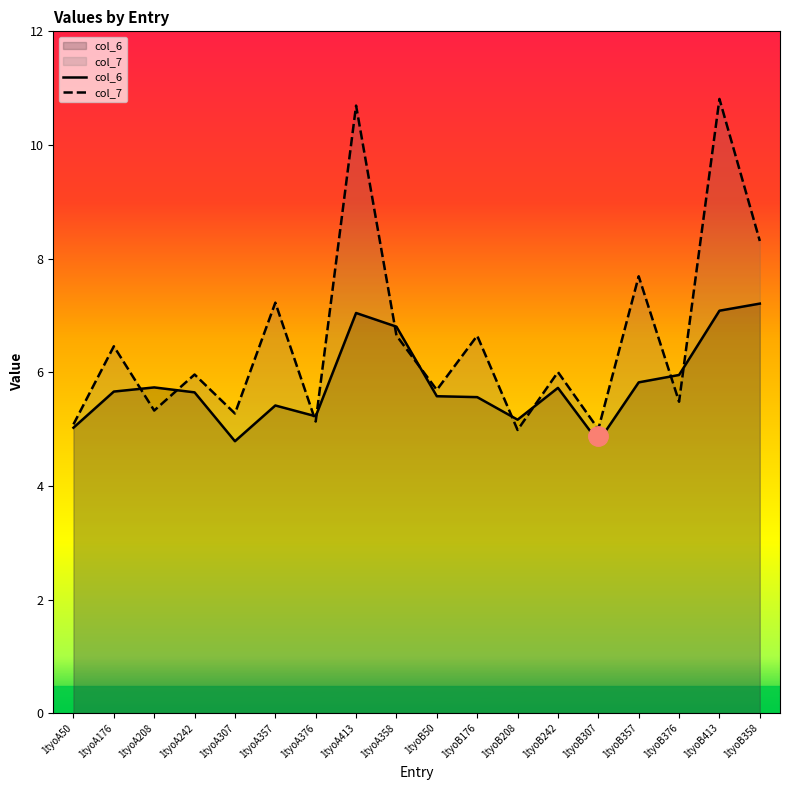

Rank the series by their maximum value, from highest to lowest.

col_7, col_6